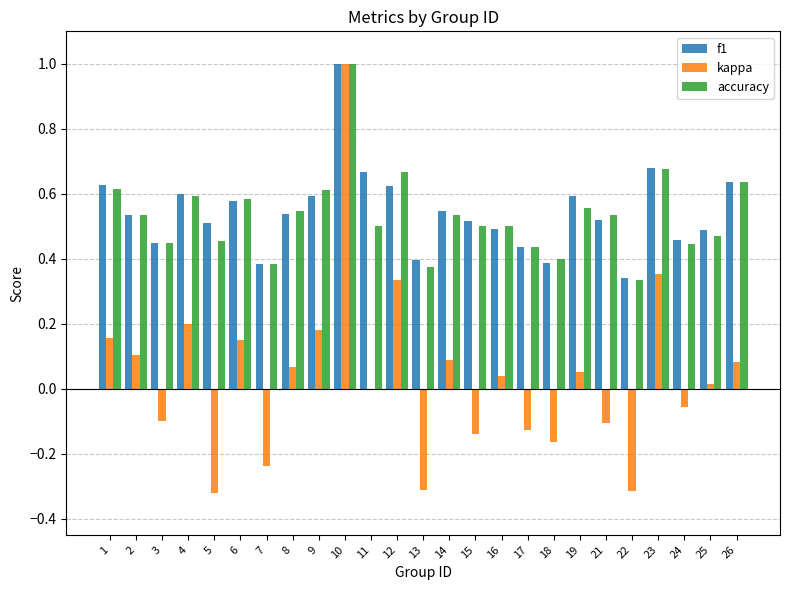

True or false: accuracy has a value of 0.6 at 22.

False